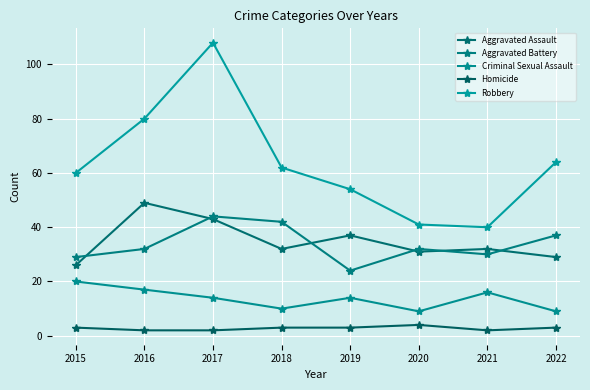

List the labels in order of Criminal Sexual Assault value, largest first.

2015, 2016, 2021, 2017, 2019, 2018, 2020, 2022